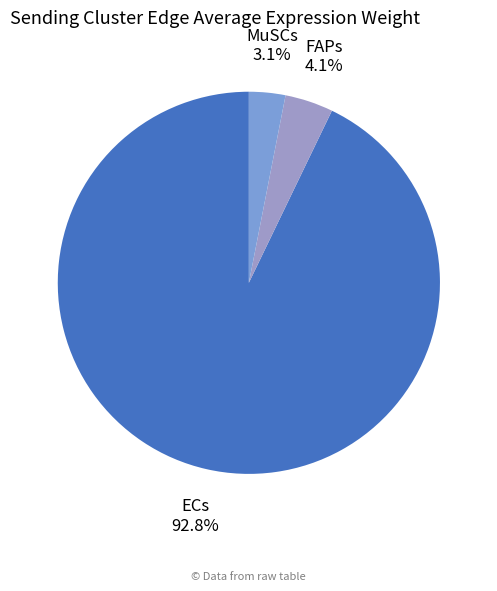

Does ECs represent more than half of the total?

Yes